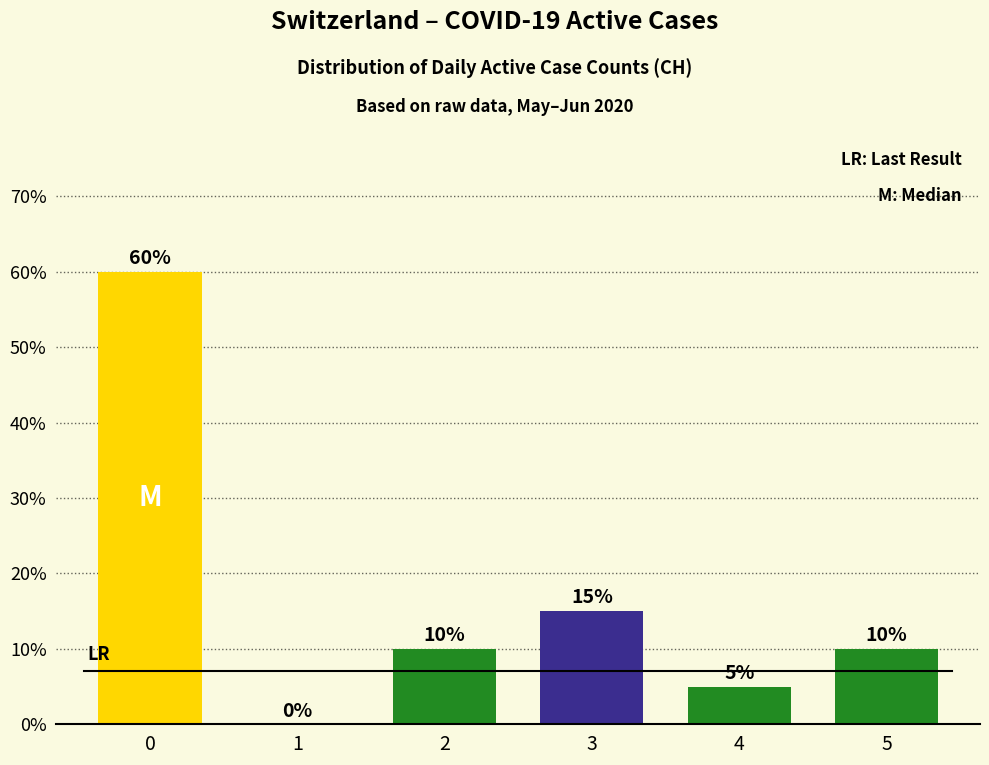

The value at 3 is 9. True or false?

False